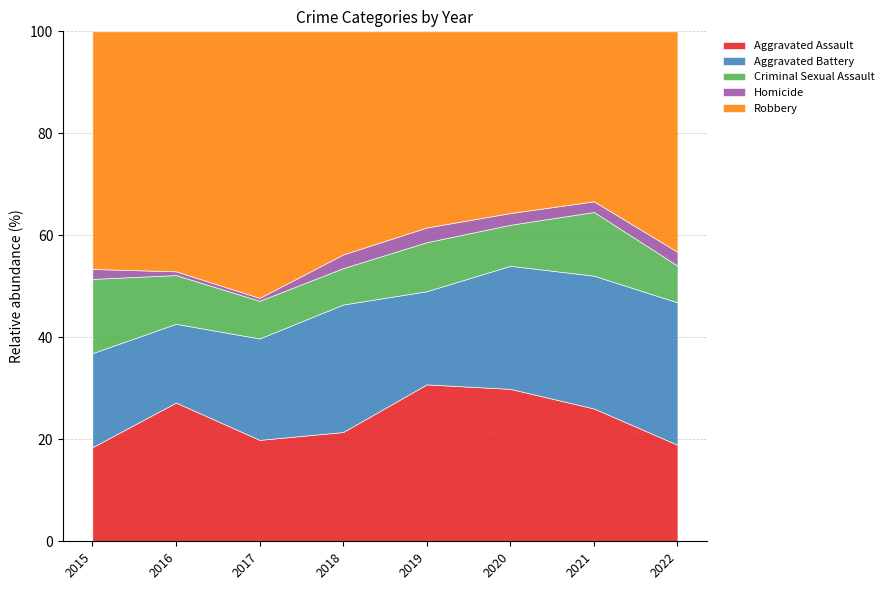

What is the maximum value for Aggravated Assault?

30.8